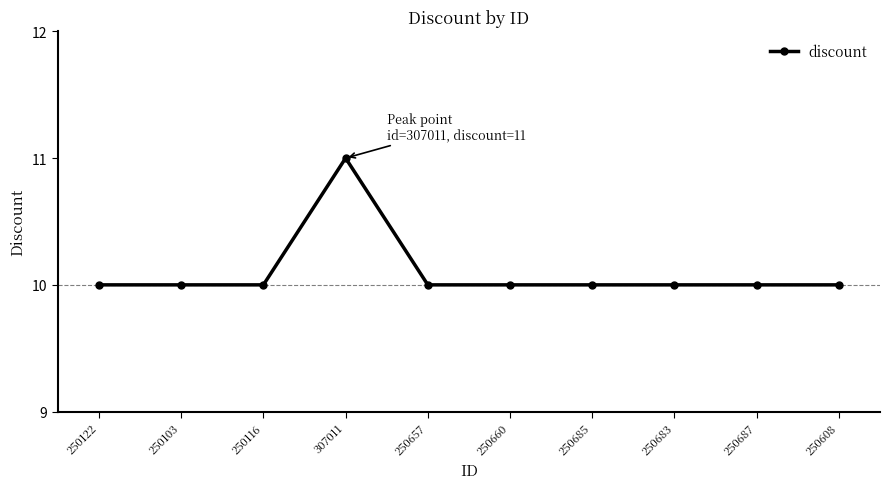

Which label corresponds to the largest value in the chart?

307011